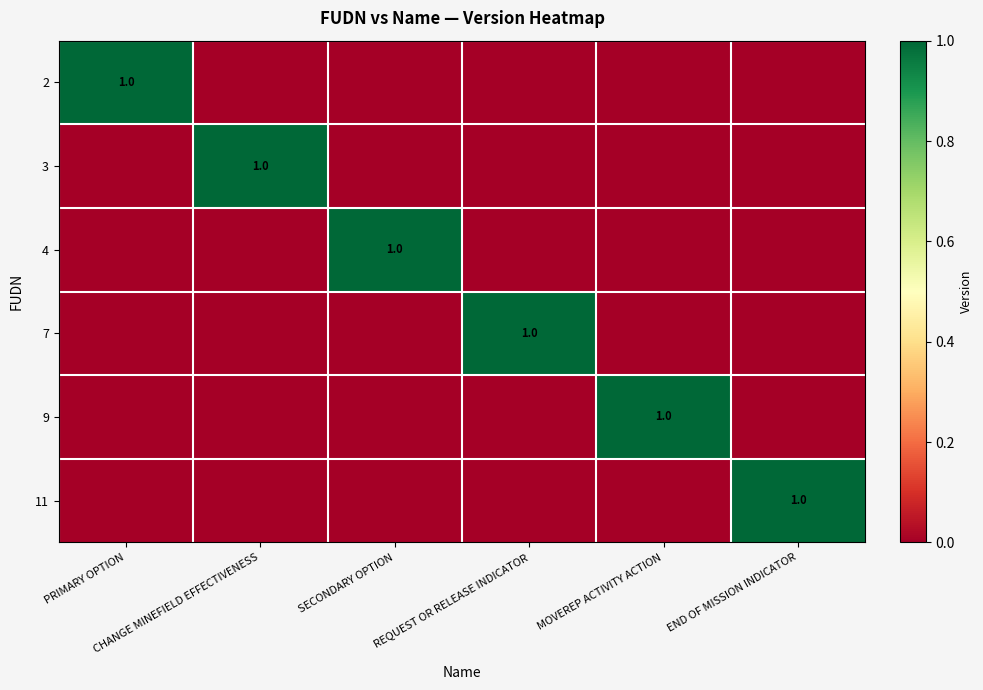

Which category has the highest value across all series?

PRIMARY OPTION